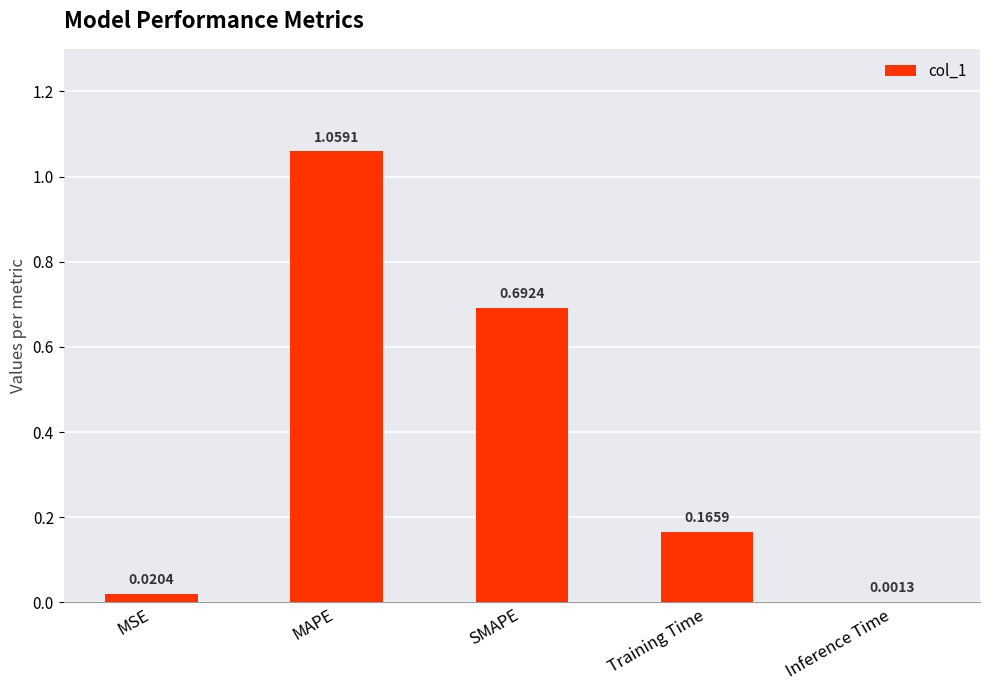

What is the change in value from Training Time to Inference Time?

-0.2